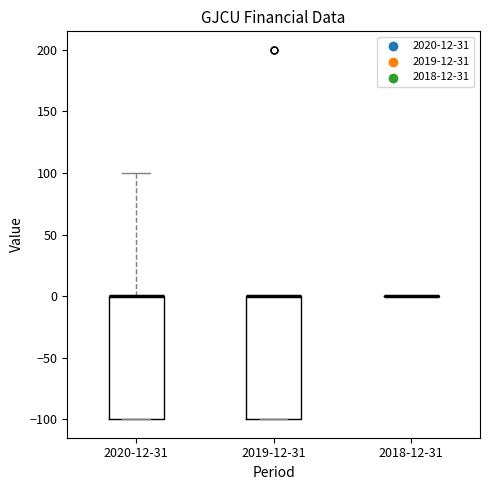

Reading left to right, transcribe this box plot: for each box, give where its median line is, the range the box spans, and where its two whiskers end, as read against the y-axis. The values are not printed on the chart, so give them approximately, as read against the axis.

2020-12-31: median 0 (drawn on the box's upper edge), box -100 to 0, whiskers -100 to 100
2019-12-31: median 0 (drawn on the box's upper edge), box -100 to 0, whiskers -100 to 0
2018-12-31: box collapsed to a line at 0, whiskers 0 to 0